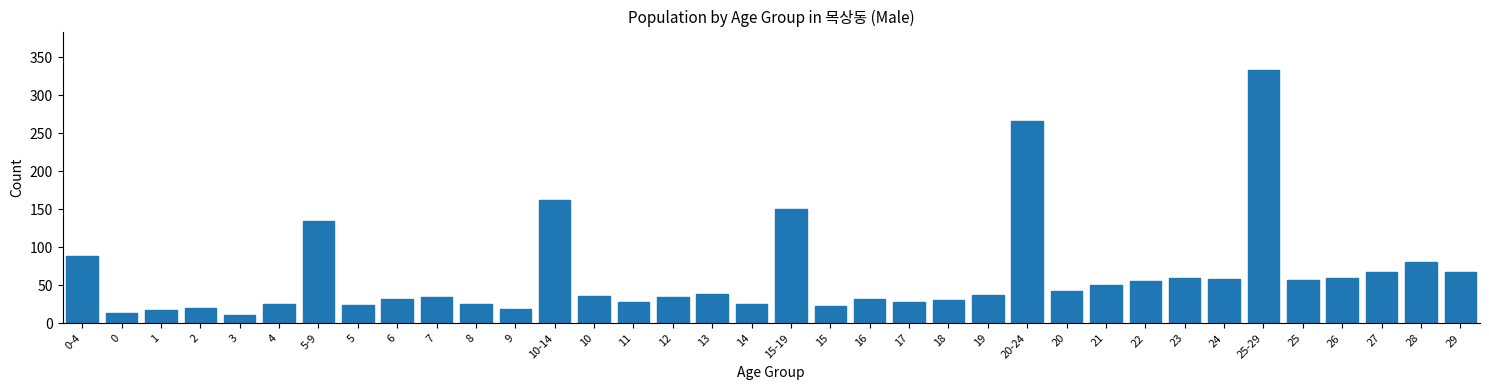

The value at 6 is 11. True or false?

False